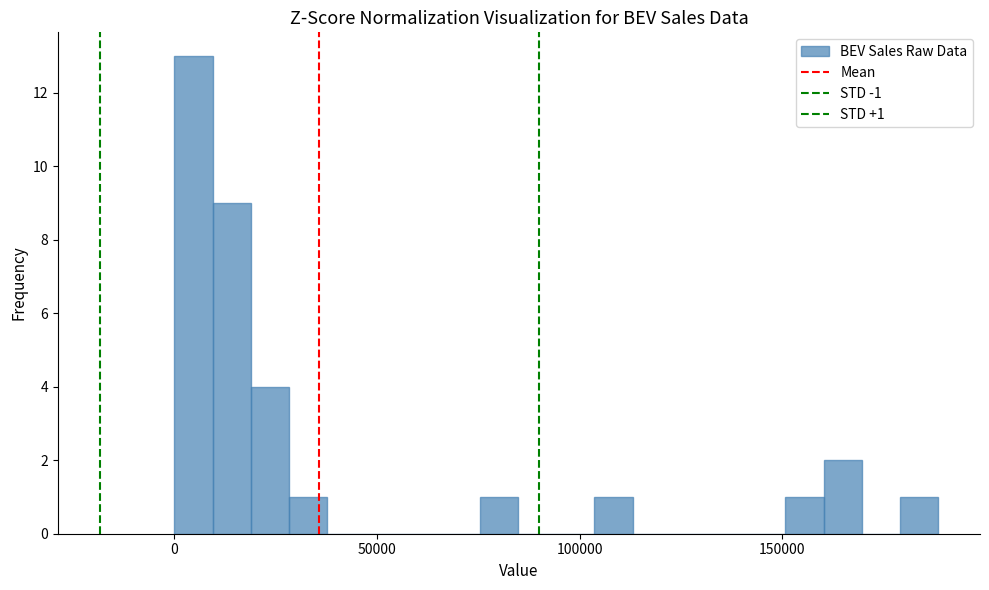

Around what value on the x-axis is the tallest bar? Give the approximate position of its centre, as read against the axis.

5000